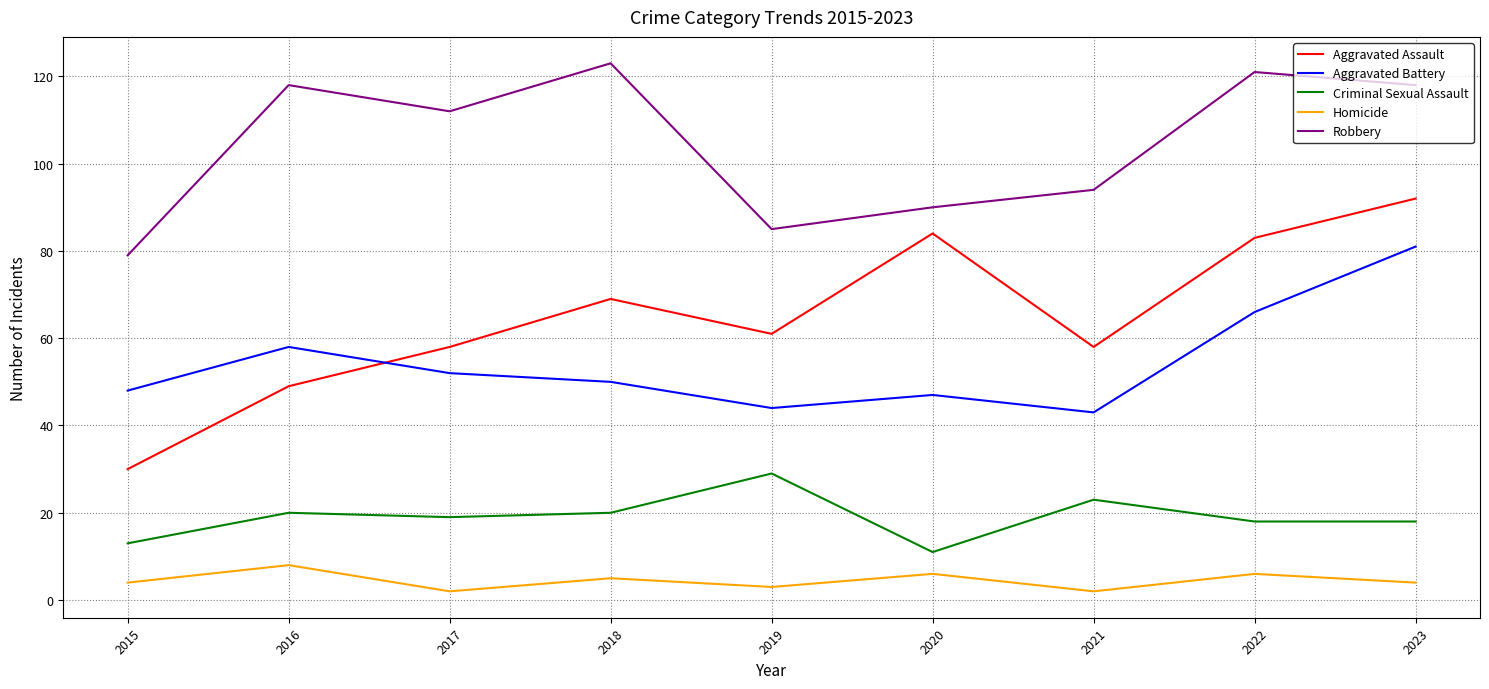

How many lines are shown in the chart?

5